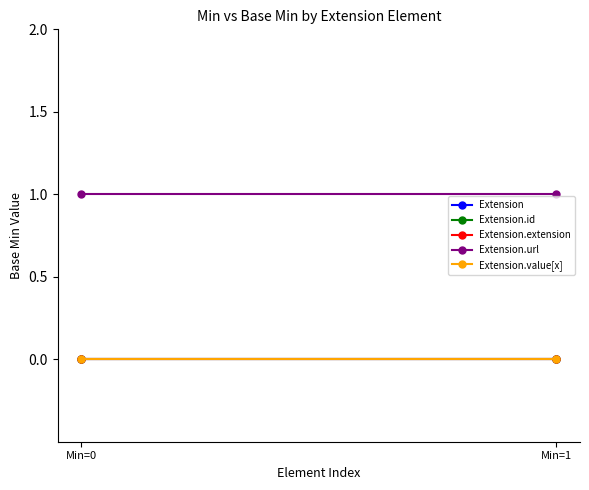

What is the maximum value for Extension.url?

1